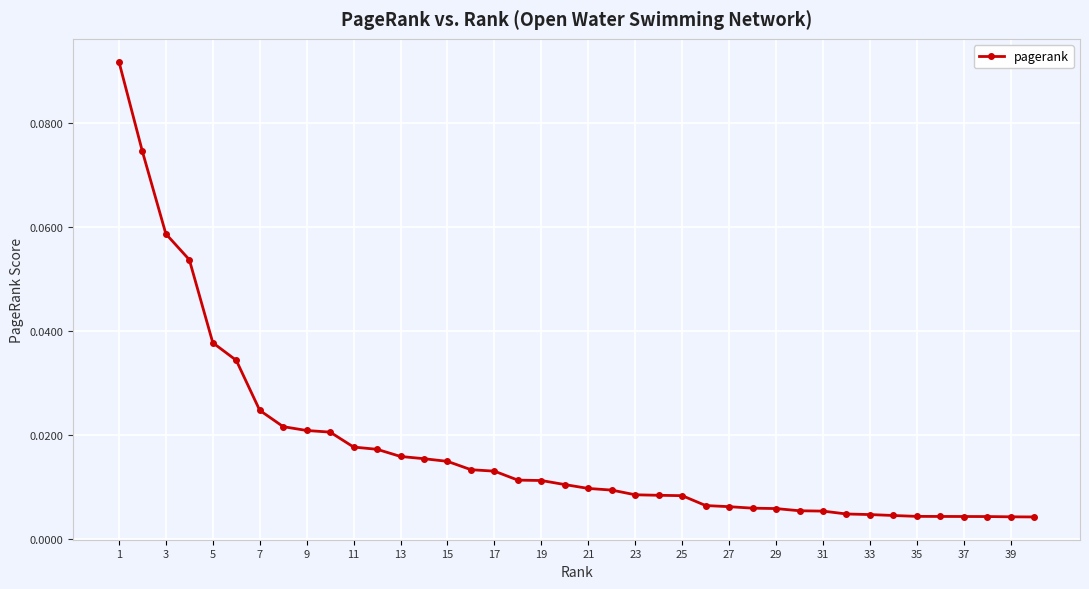

Reading left to right, extract all data points from this chart.

0.1	0.1	0.1	0.1	0.0	0.0	0.0	0.0	0.0	0.0	0.0	0.0	0.0	0.0	0.0	0.0	0.0	0.0	0.0	0.0	0.0	0.0	0.0	0.0	0.0	0.0	0.0	0.0	0.0	0.0	0.0	0.0	0.0	0.0	0.0	0.0	0.0	0.0	0.0	0.0